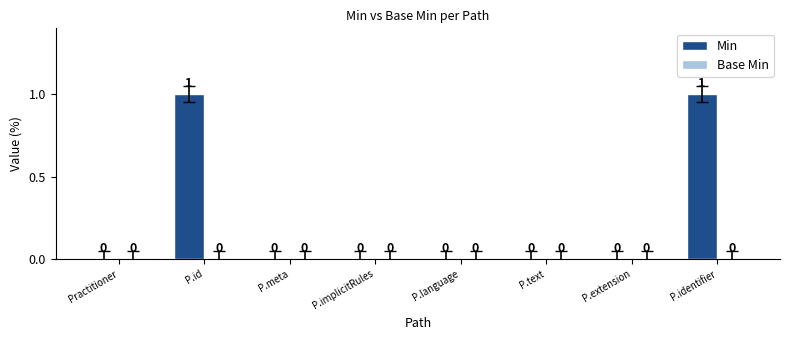

The chart shows a value of 1 at P.text. True or false?

False